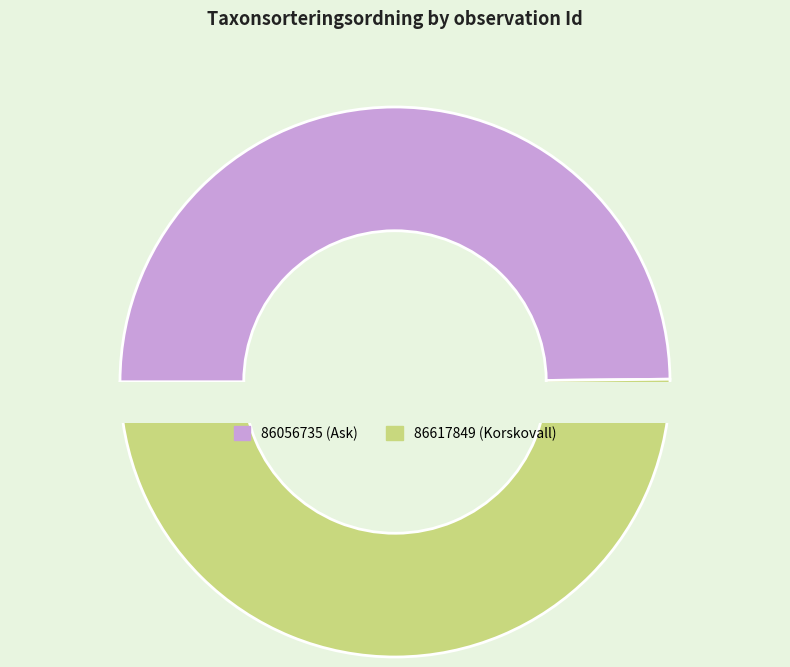

The 86617849 slice represents 58% of the pie. True or false?

False